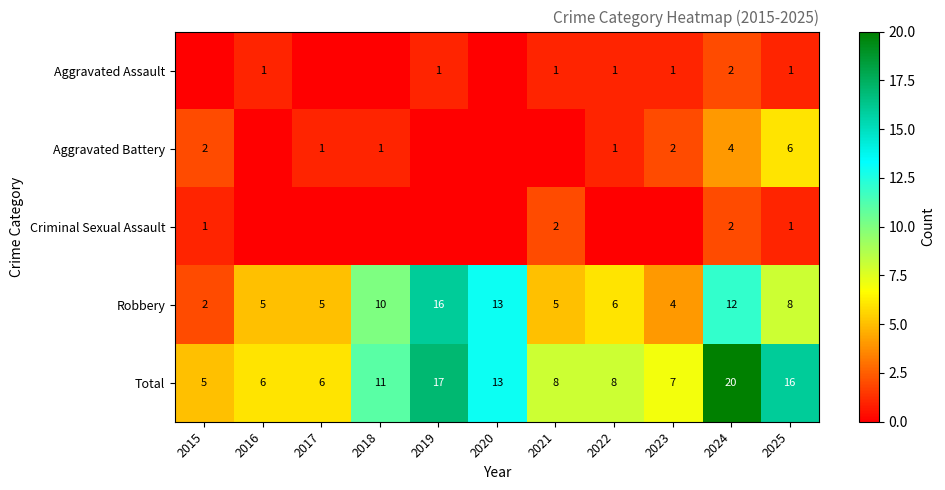

At how many categories does at least one series exceed 8?

5